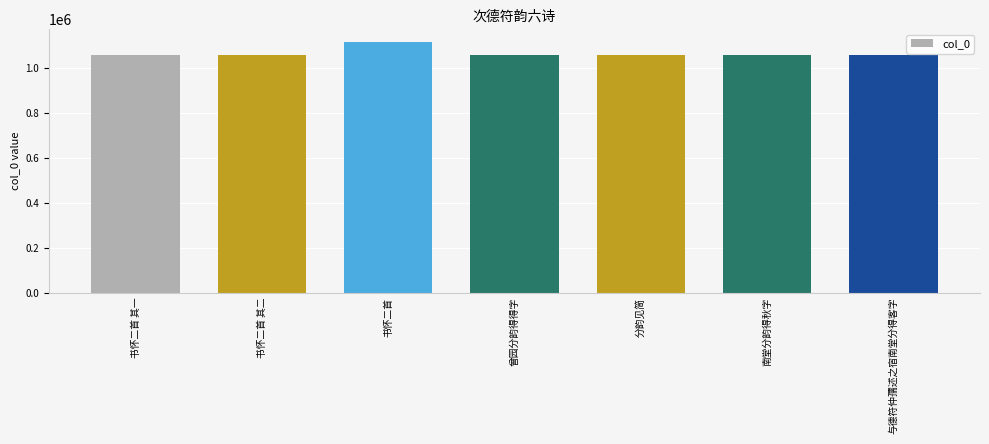

What is the label of the 7th bar from the right?

书怀二首 其一